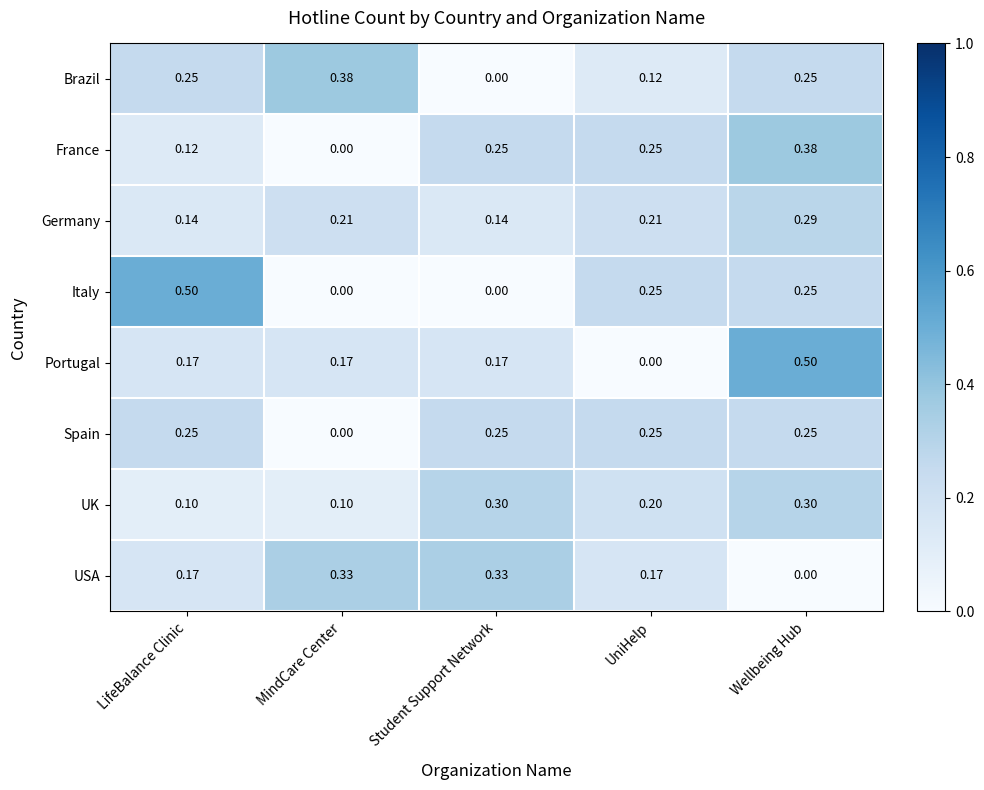

At which label does France reach its peak?

Wellbeing Hub